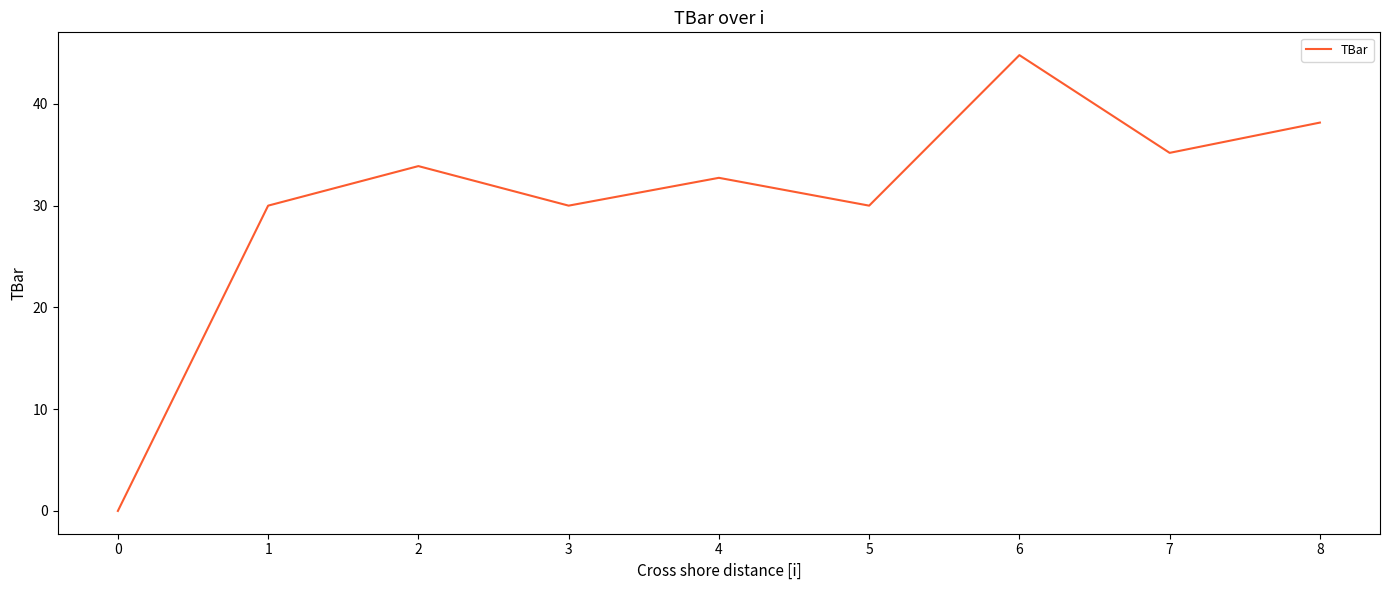

Reading left to right, list all the values displayed in this chart.

0=0.0	1=30.0	2=33.9	3=30.0	4=32.7	5=30.0	6=44.8	7=35.2	8=38.2